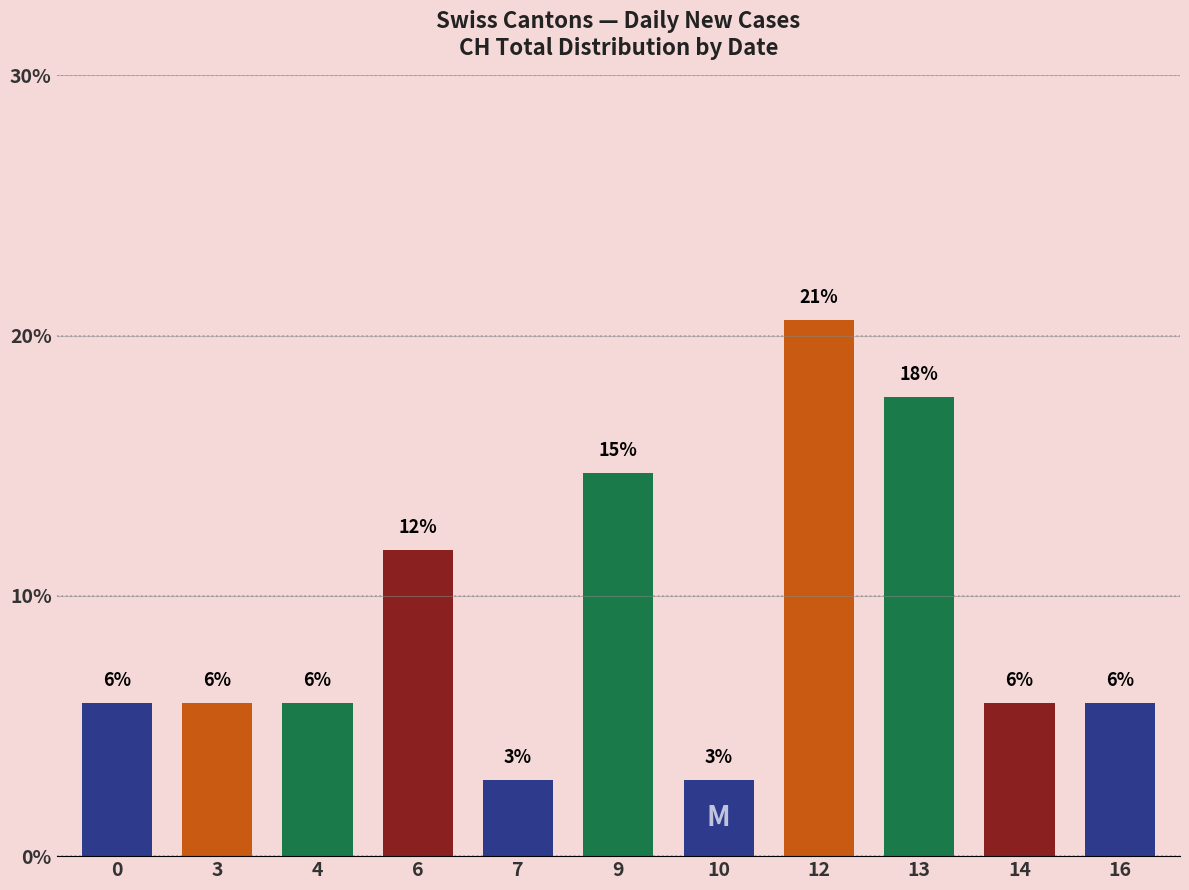

Is it true that the value at 12 is 29.4?

False